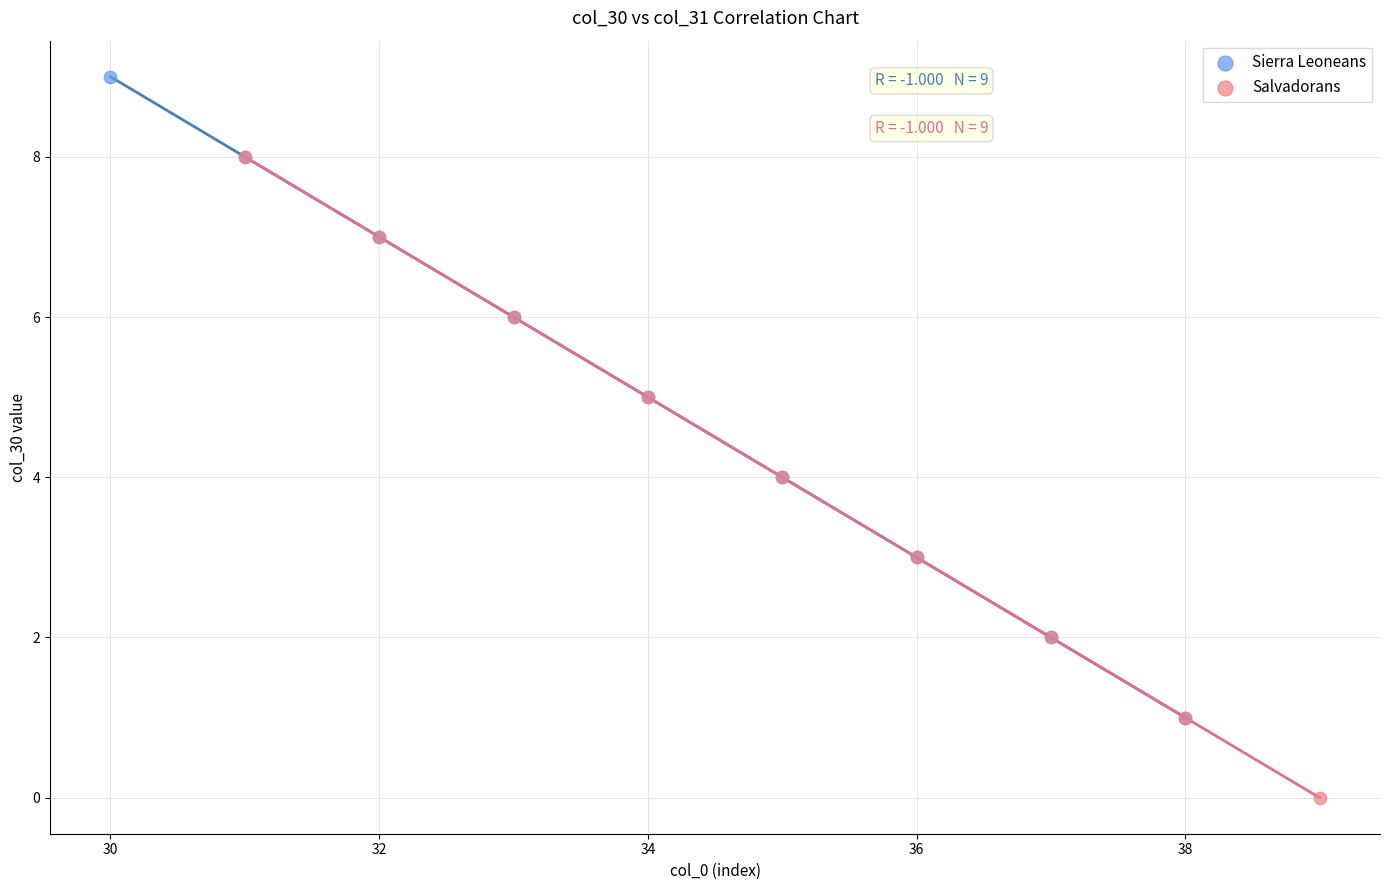

Which series reaches the maximum Y coordinate?

Sierra Leoneans